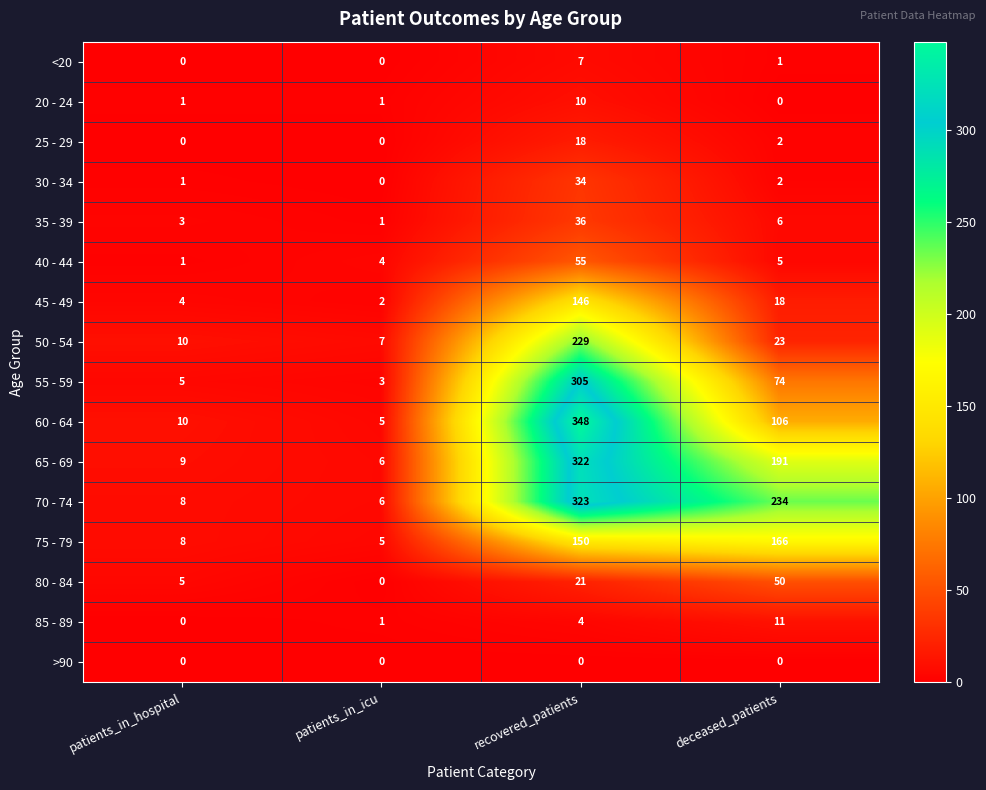

The 25 - 29 series shows -11 at patients_in_hospital. True or false?

False